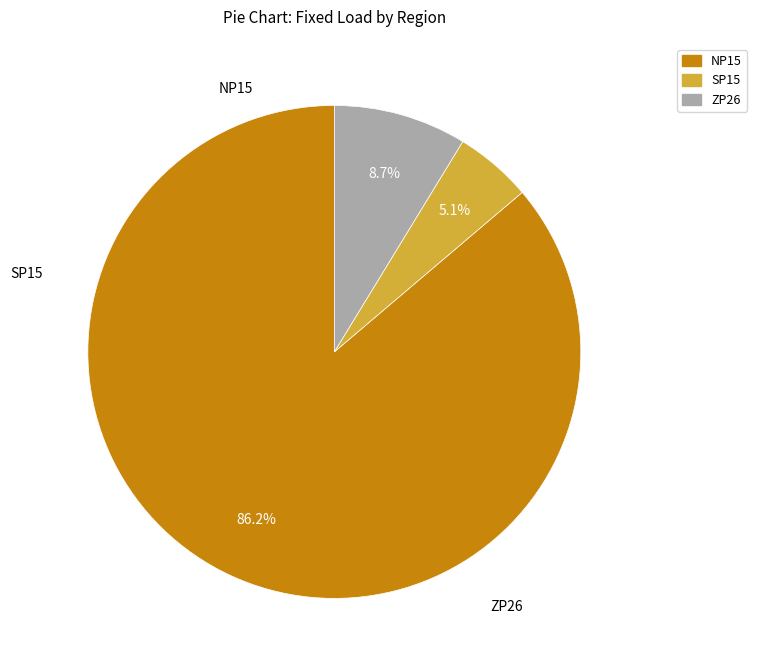

Which slice is the smallest?

SP15